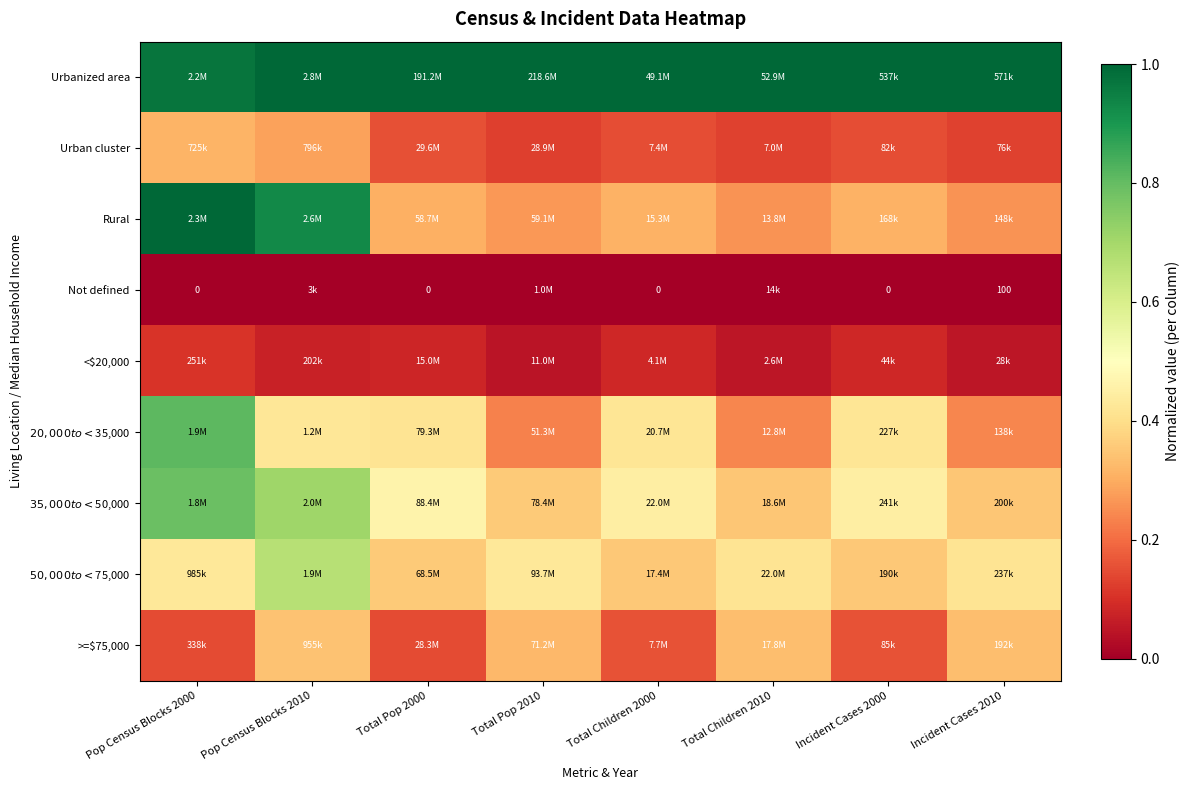

How many distinct data groups are displayed?

9